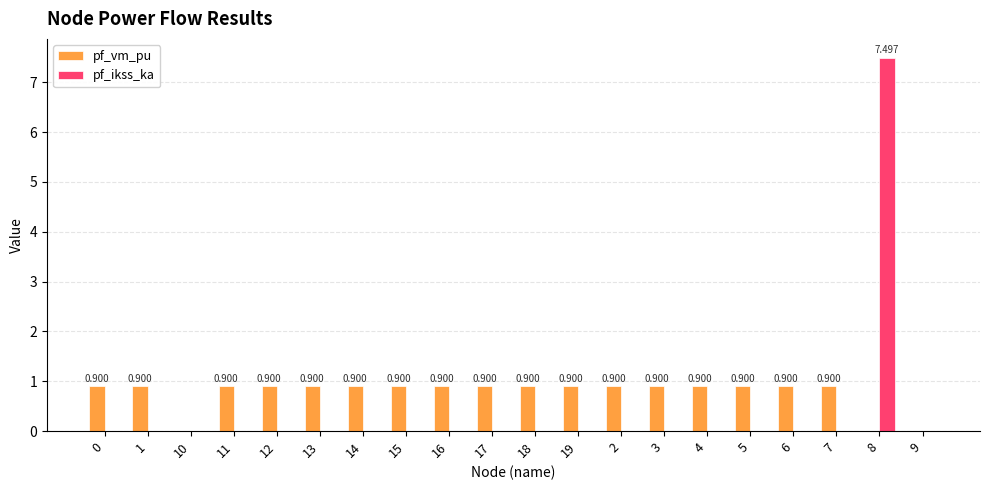

Which series has the largest total across all categories?

pf_vm_pu